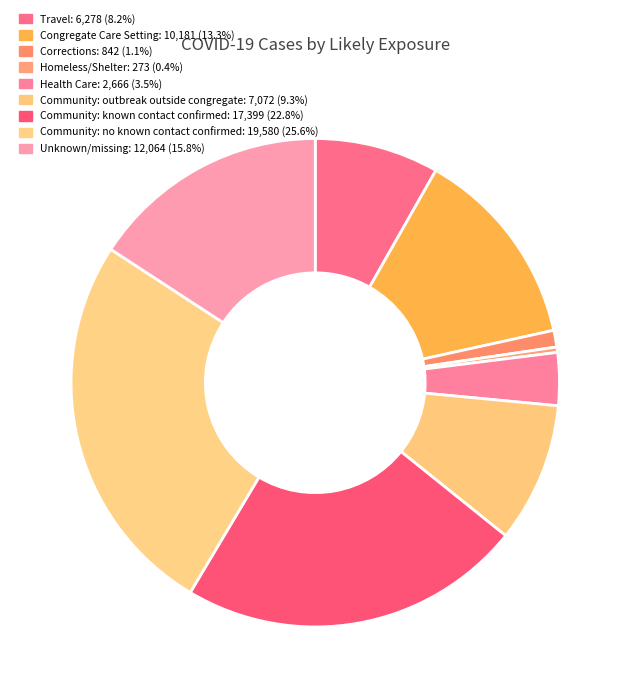

To the nearest percent, what is the difference between the largest and smallest slice percentages?

25%